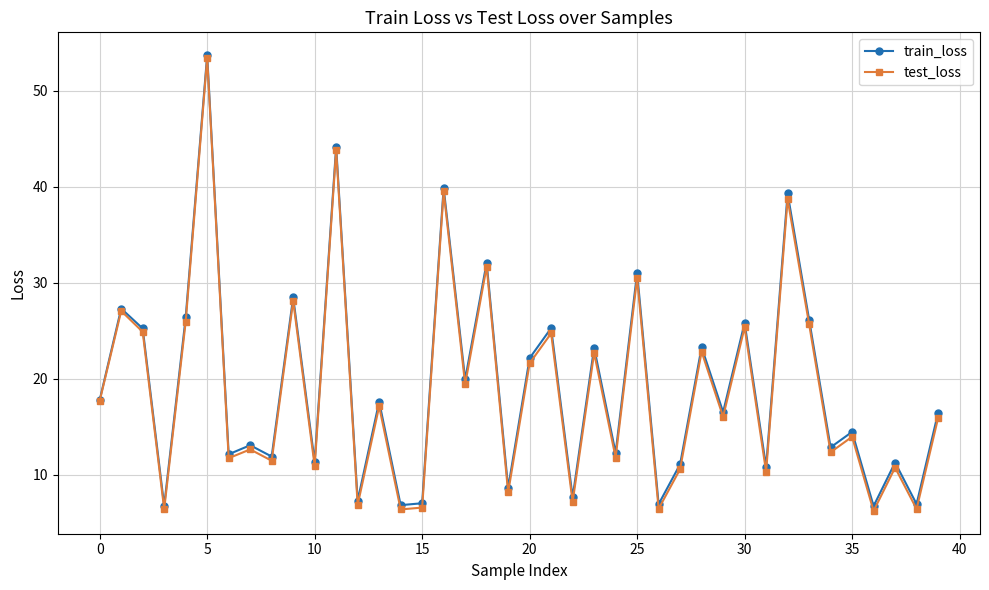

Which series has the largest range (max minus min)?

test_loss